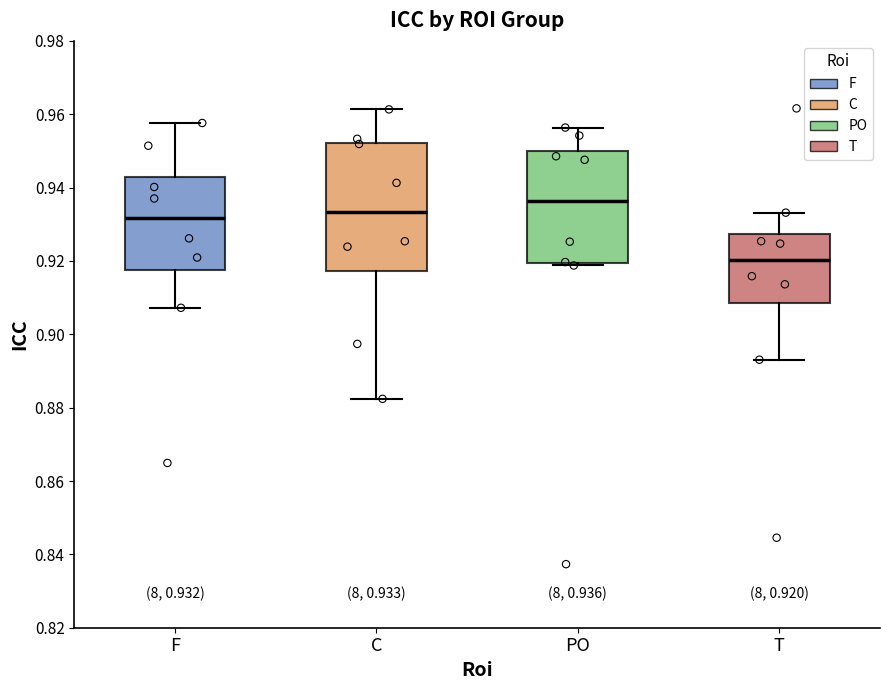

Comparing the boxes themselves (not the whiskers), which one is the tallest?

C